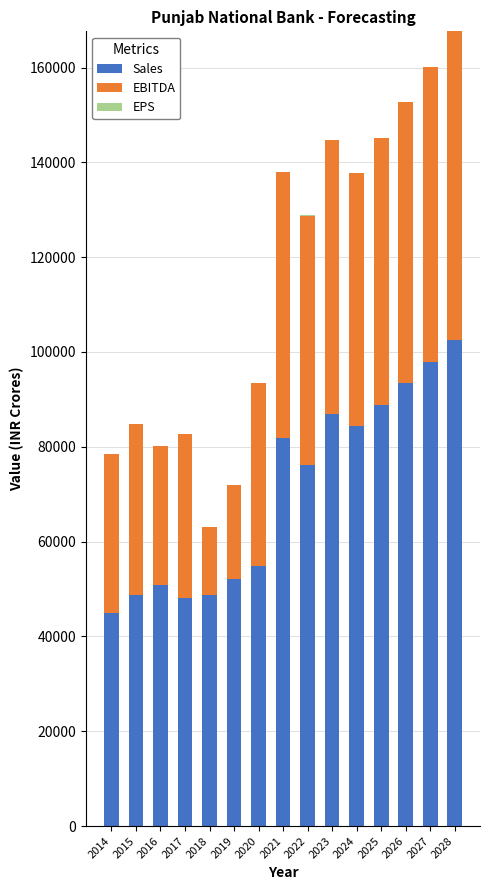

How many series are shown in this chart?

3